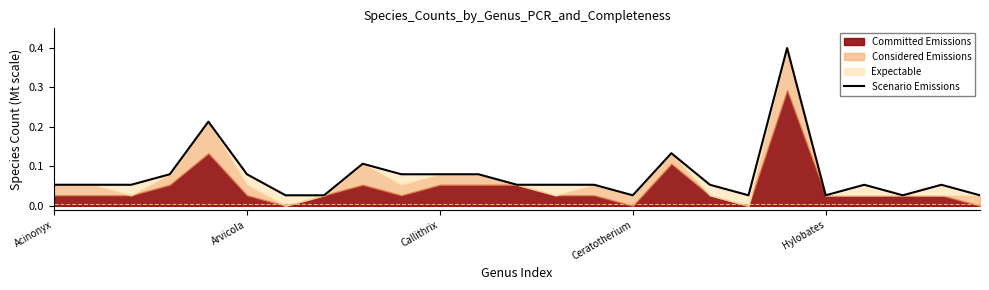

What is the difference between the maximum and minimum values?

0.4